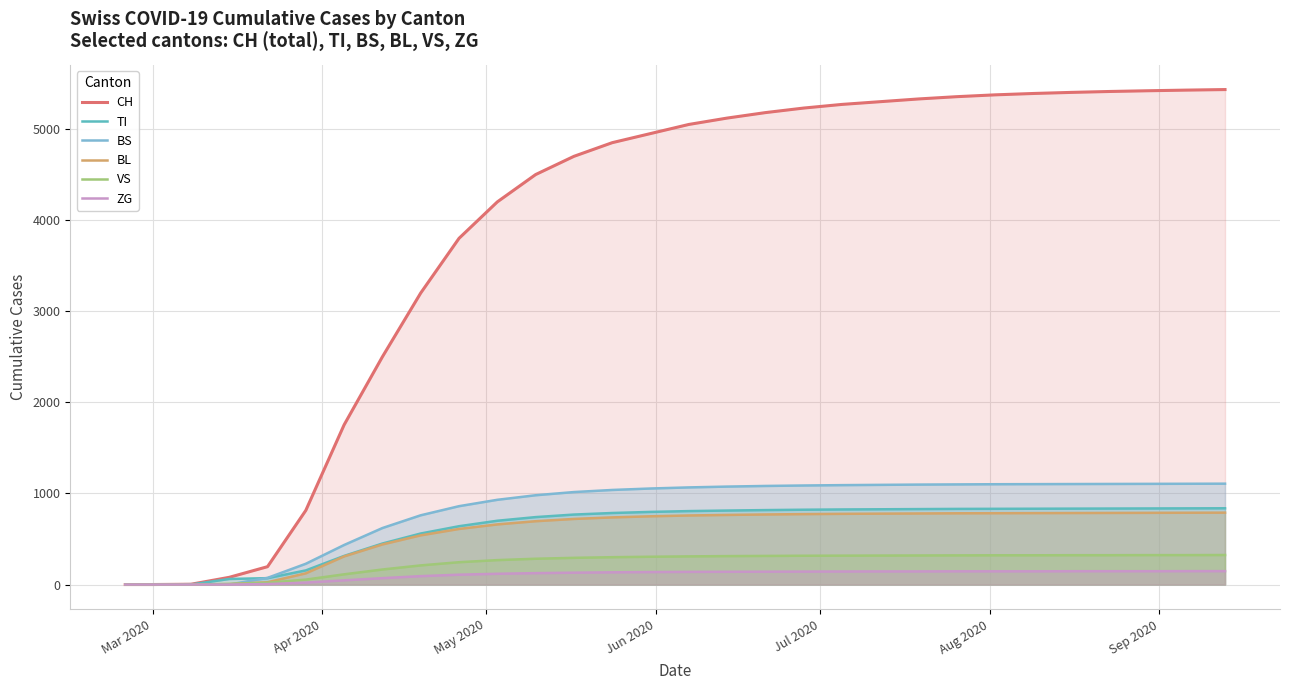

True or false: BL has more than 1 points higher than both neighbors.

False